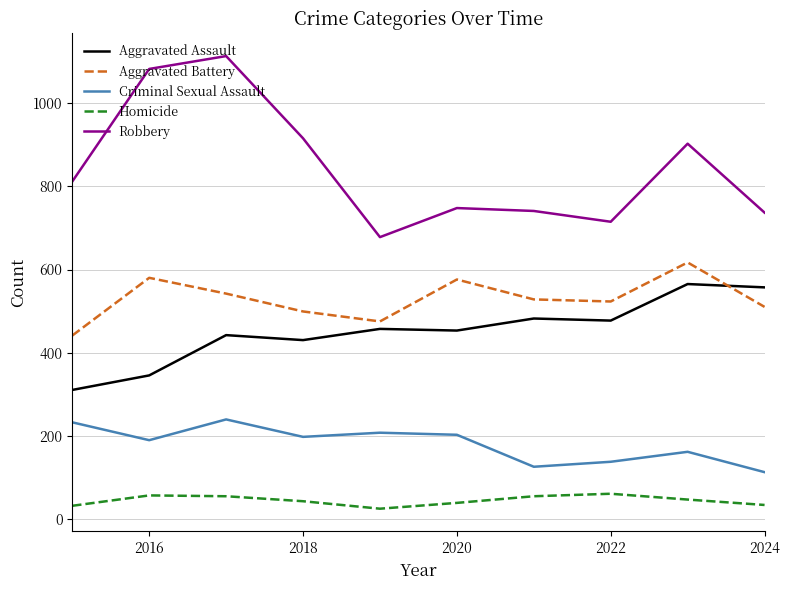

What is the lowest value of the Aggravated Battery series?

441